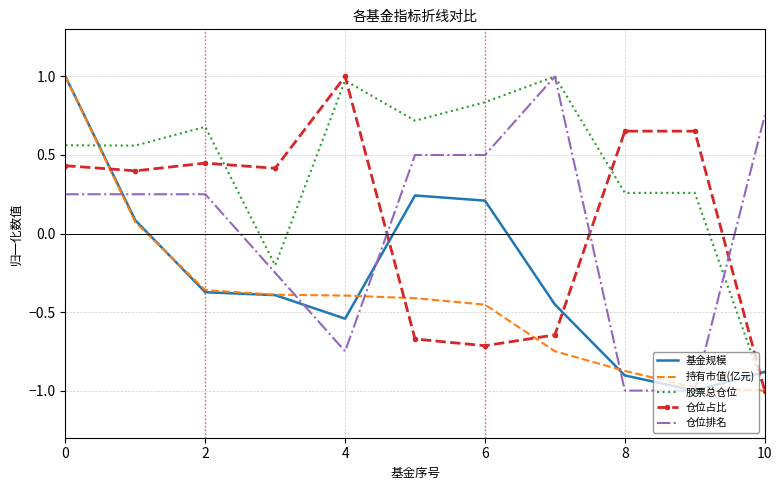

At how many categories does at least one series exceed 0?

11